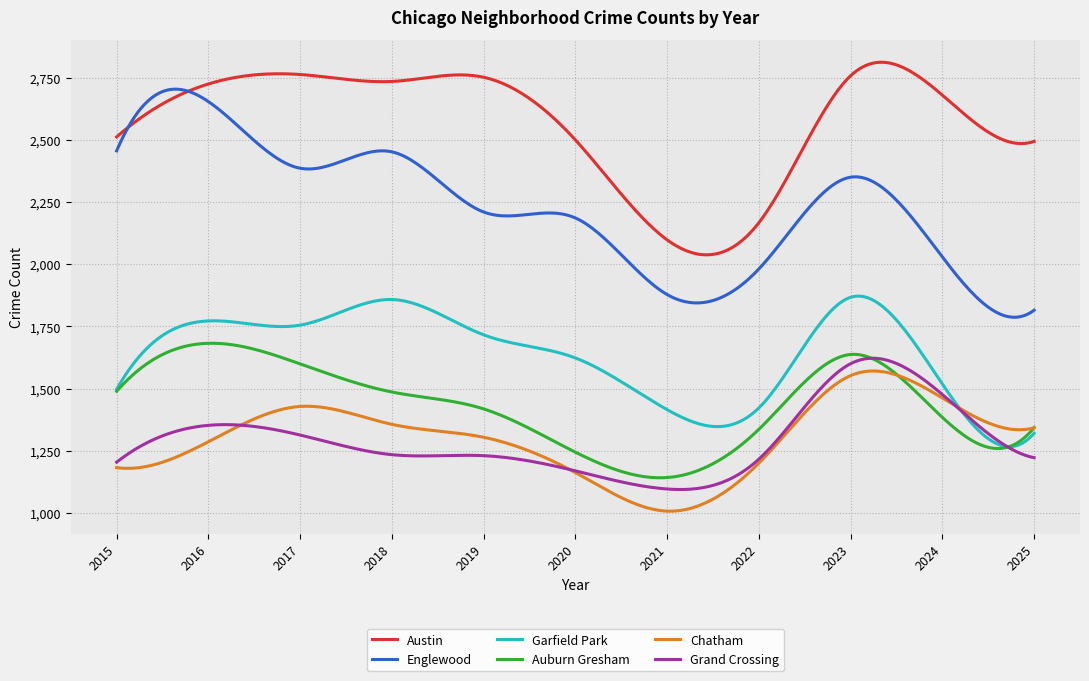

Which series has the widest spread of values?

Englewood